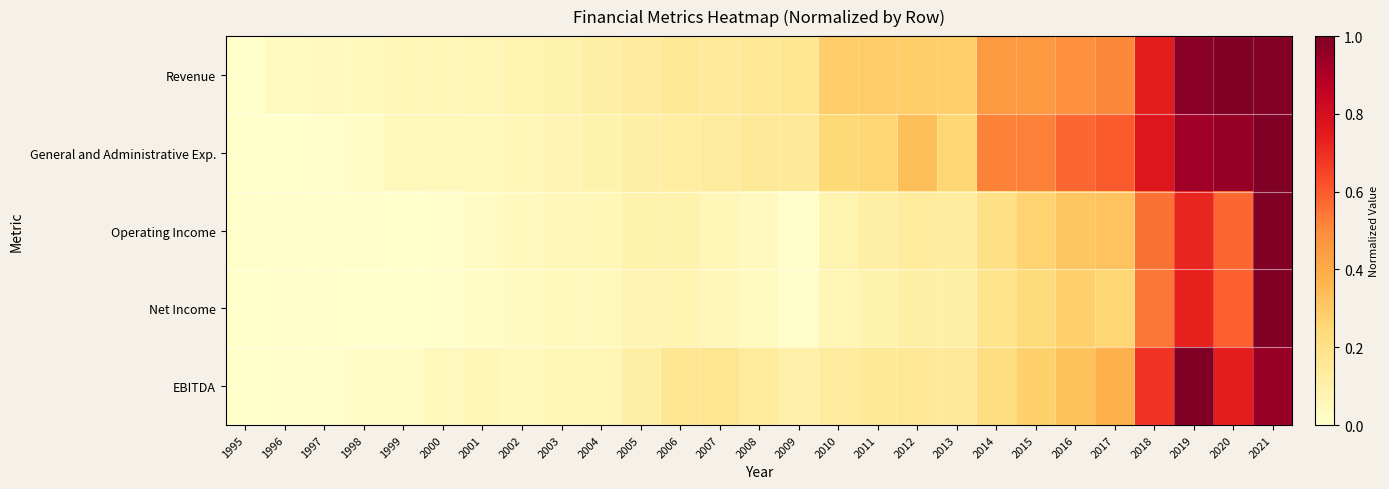

How many data points does each series have?

27